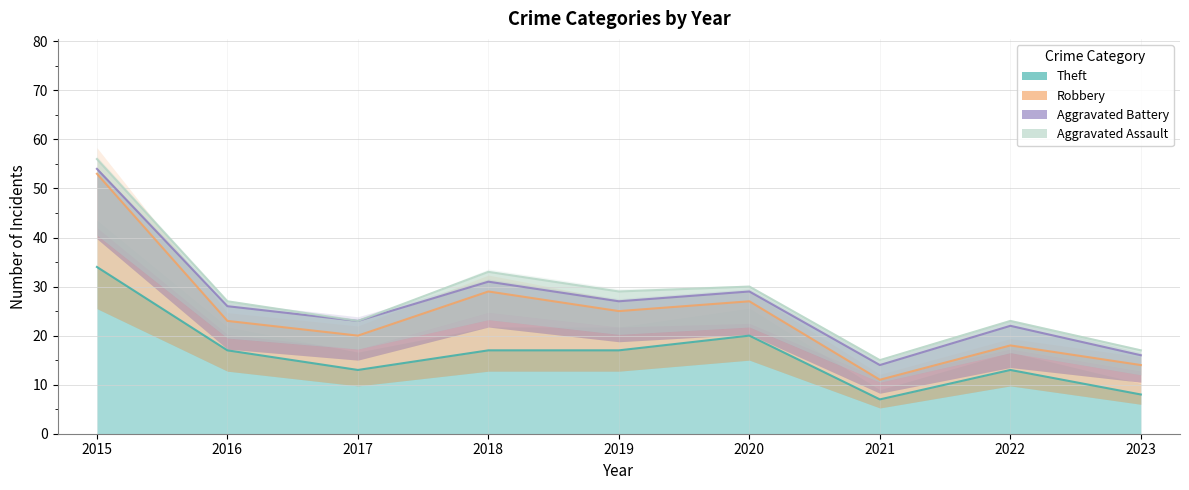

How many data points does each series have?

9